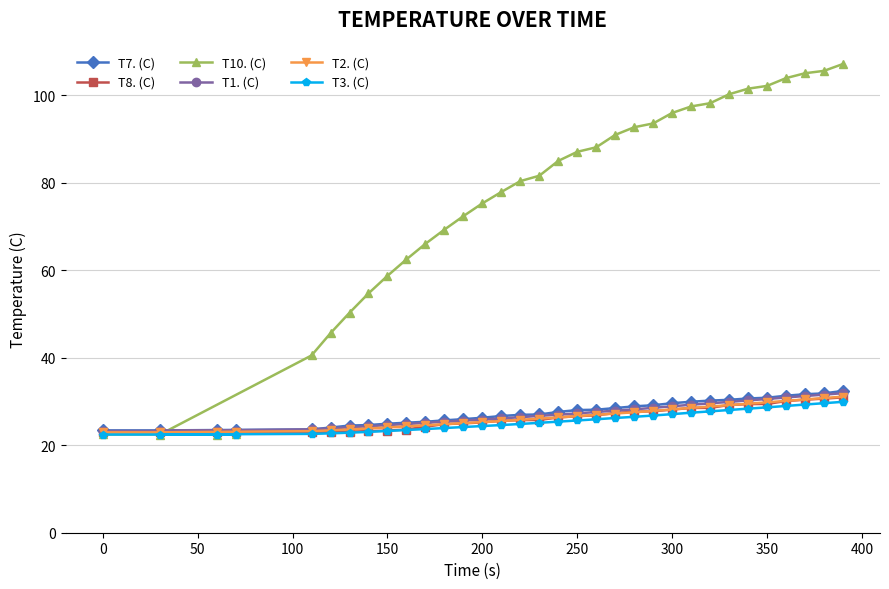

What is the smallest value displayed?

22.4